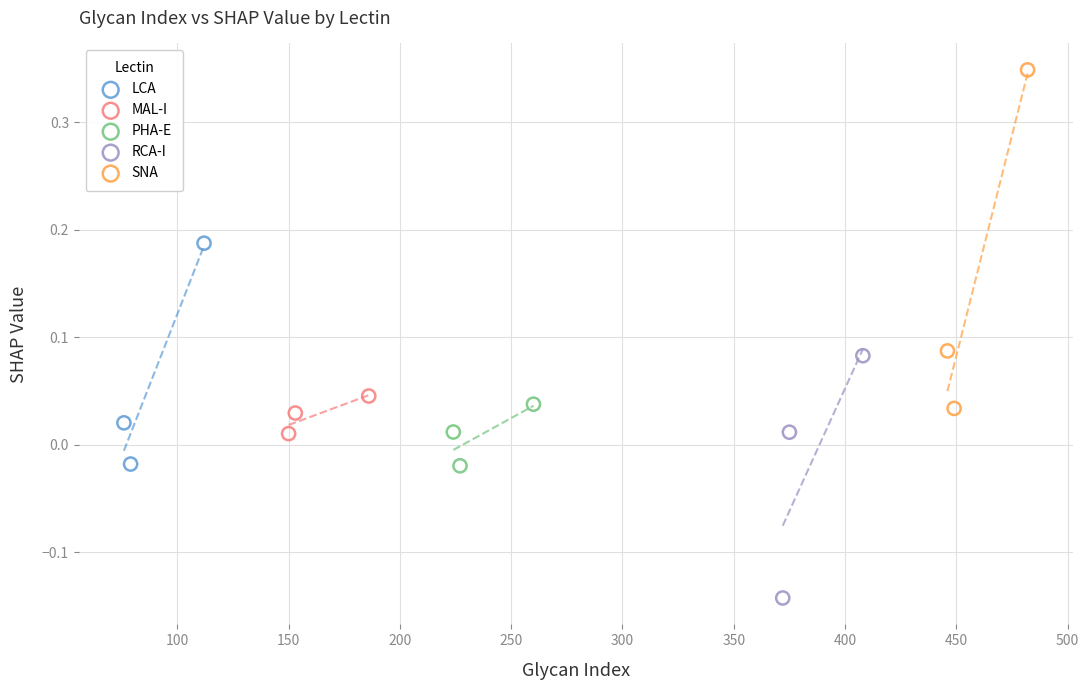

Which series has the largest Y range (max minus min)?

SNA